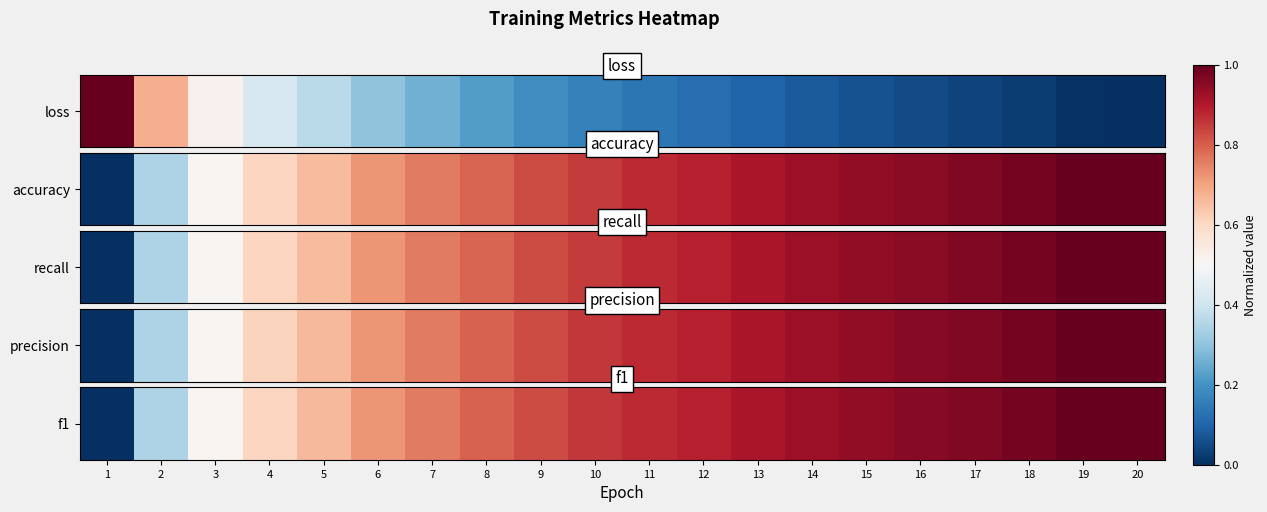

Count the number of values greater than 0.

19